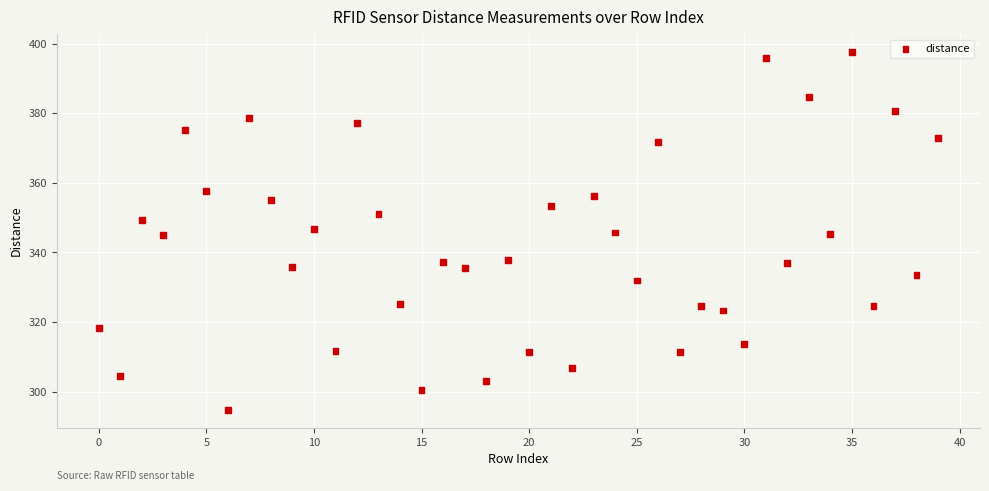

What is the range of Y values (max minus min)?

102.9